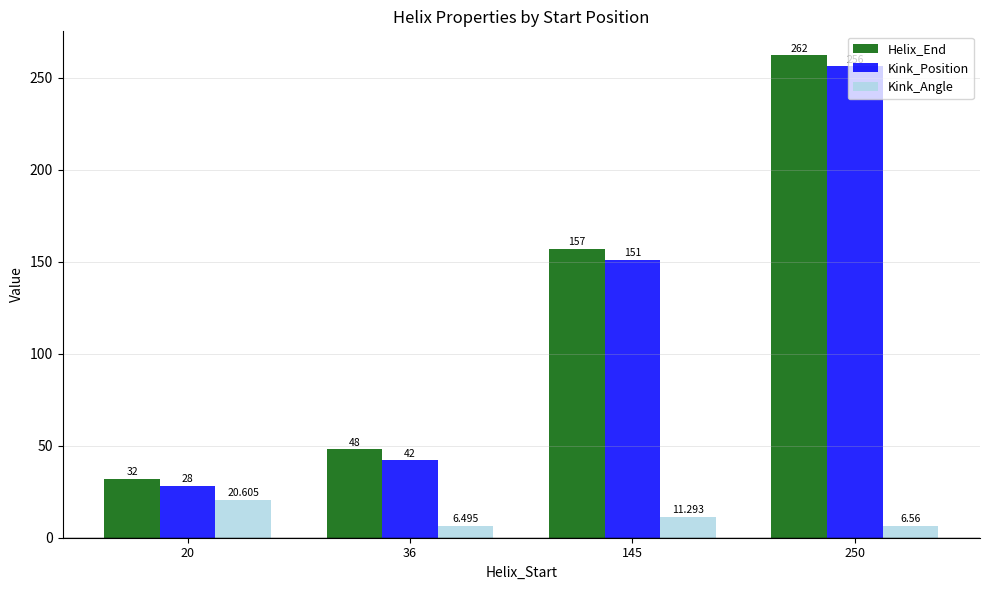

What is the difference between the Kink_Angle values at 250 and 36?

0.1